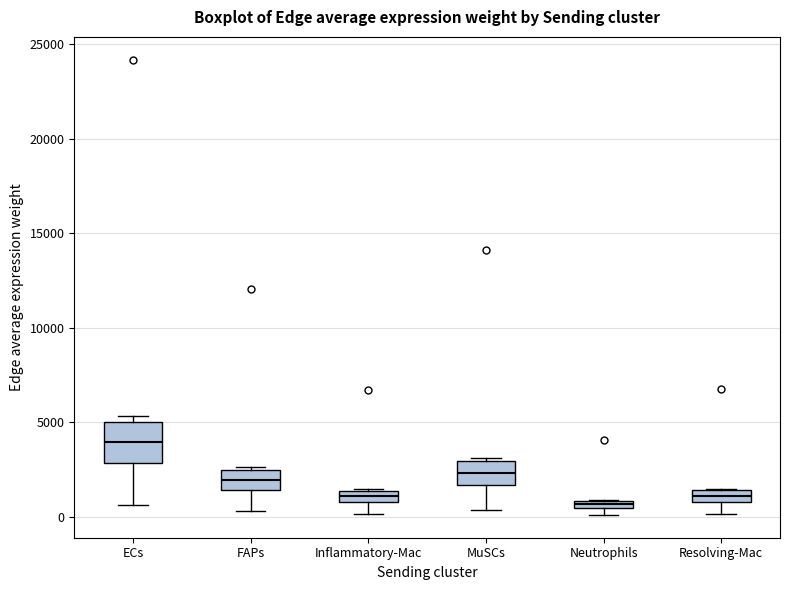

Which box's median line is the highest?

ECs